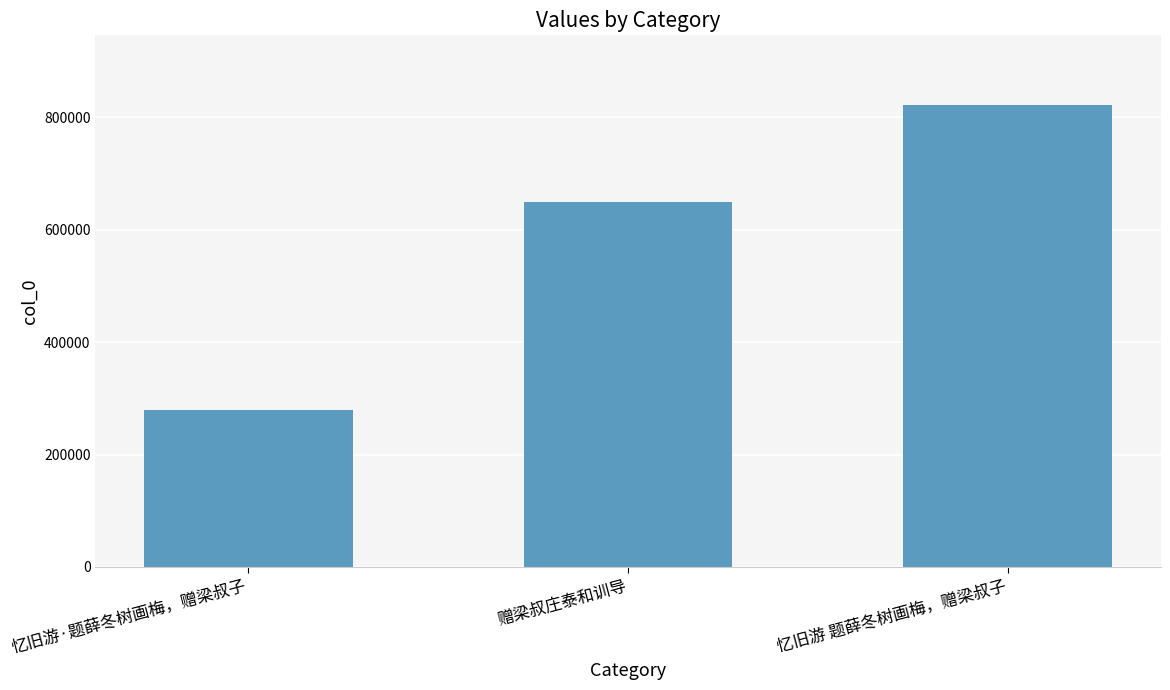

Rank the categories by value from lowest to highest.

忆旧游·题薛冬树画梅，赠梁叔子, 赠梁叔庄泰和训导, 忆旧游 题薛冬树画梅，赠梁叔子